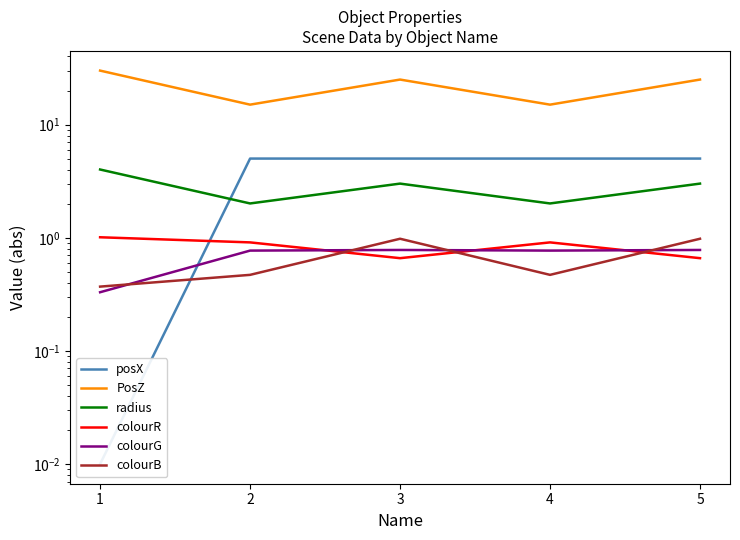

What are all the series names shown in the legend?

posX, PosZ, radius, colourR, colourG, colourB